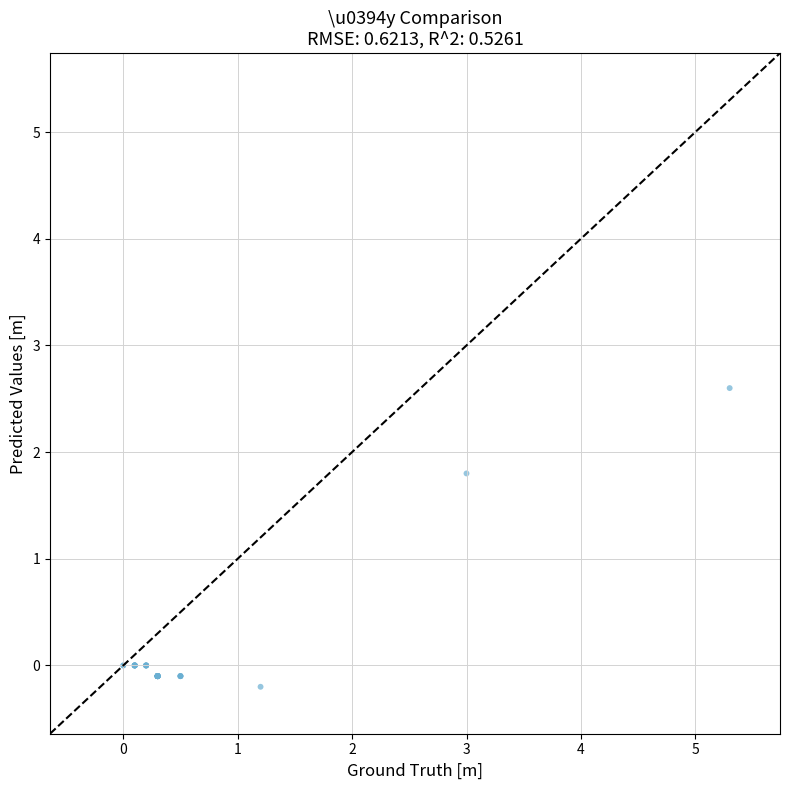

What Y value in the scatter plot is closest to 1?

1.8